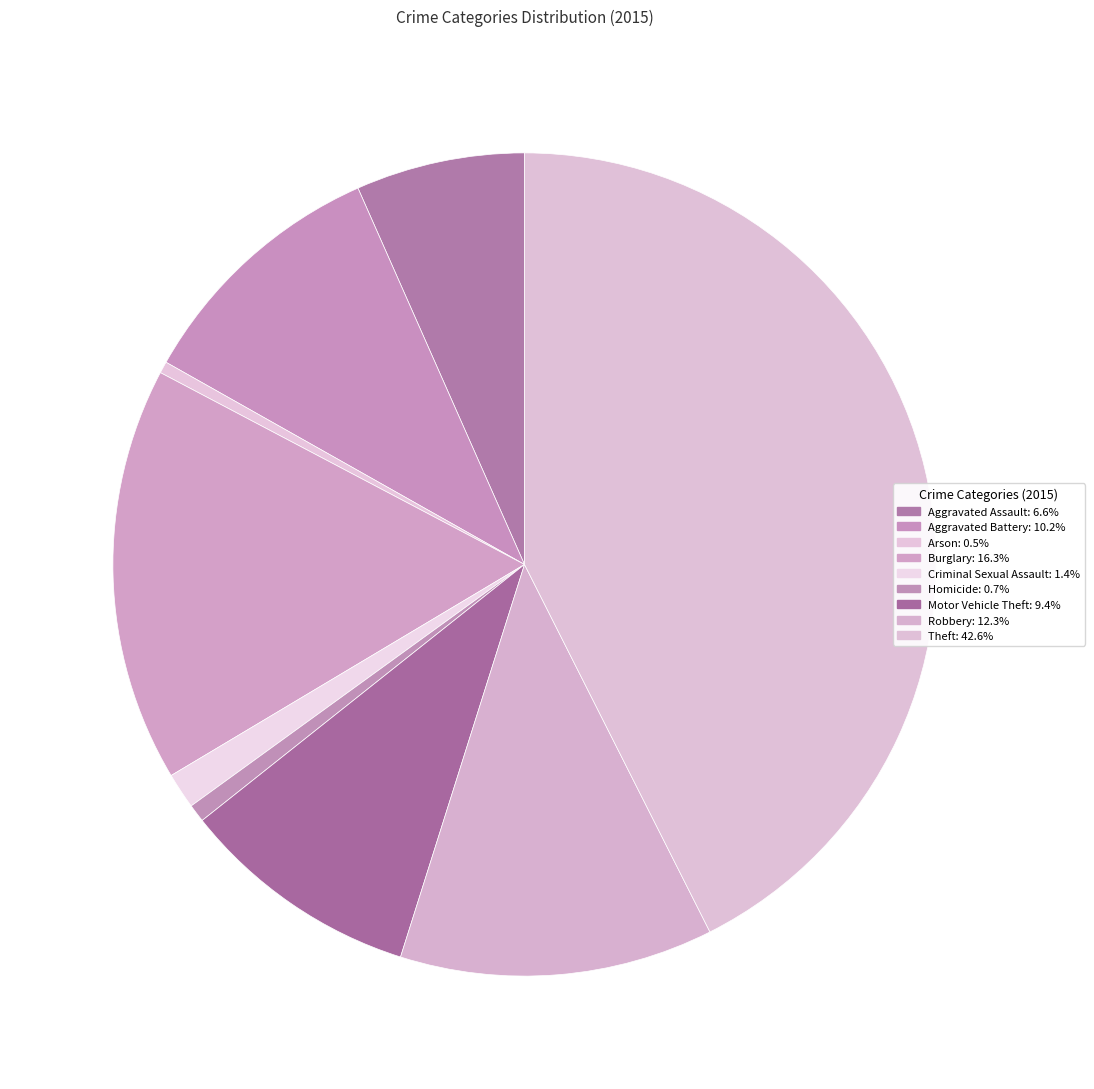

To the nearest percent, what percentage of the pie is Burglary?

16%